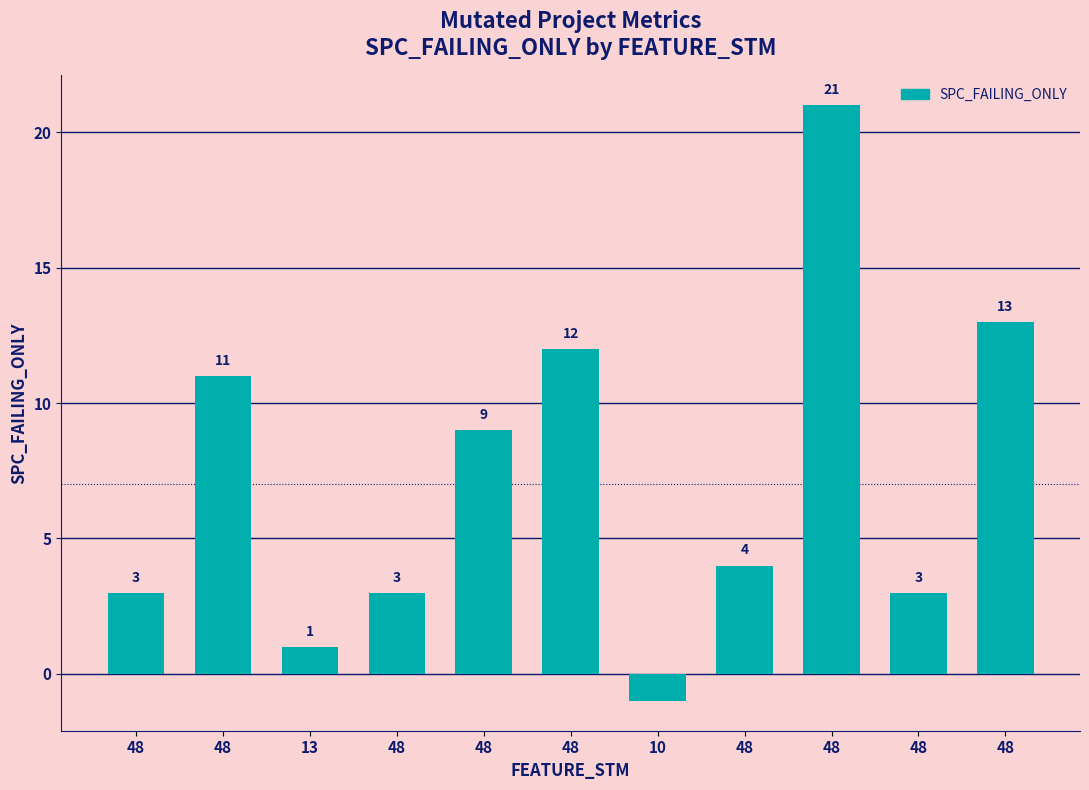

How many values are below zero?

1